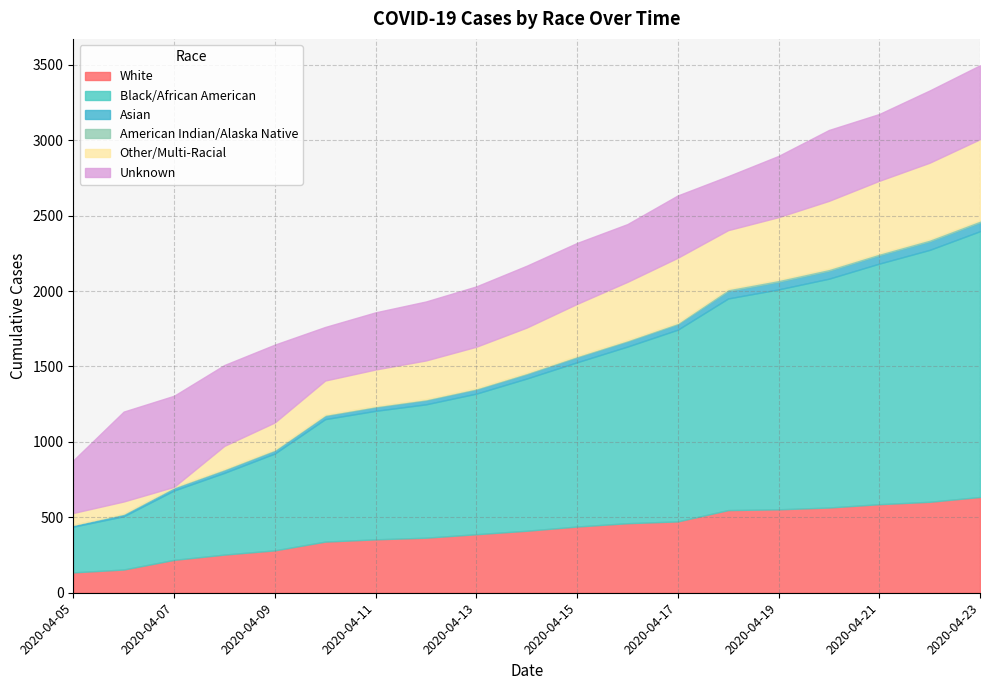

Reading right to left, what are all the values shown in this chart?

White: 635	603	587	565	553	548	473	461	439	411	388	365	354	339	281	253	218	154	135
Black/African American: 1762	1670	1595	1517	1458	1403	1271	1171	1089	1009	932	884	852	812	642	542	460	353	303
Asian: 60	58	57	54	52	51	38	36	35	31	30	29	26	24	21	20	18	14	12
American Indian/Alaska Native: 12	12	11	12	12	12	8	7	7	7	6	6	6	6	6	6	5	4	1
Other/Multi-Racial: 538	508	481	450	415	390	431	386	345	300	275	256	242	226	179	153	1	80	78
Unknown: 490	479	443	470	406	358	413	383	404	410	400	391	379	355	516	536	604	596	349